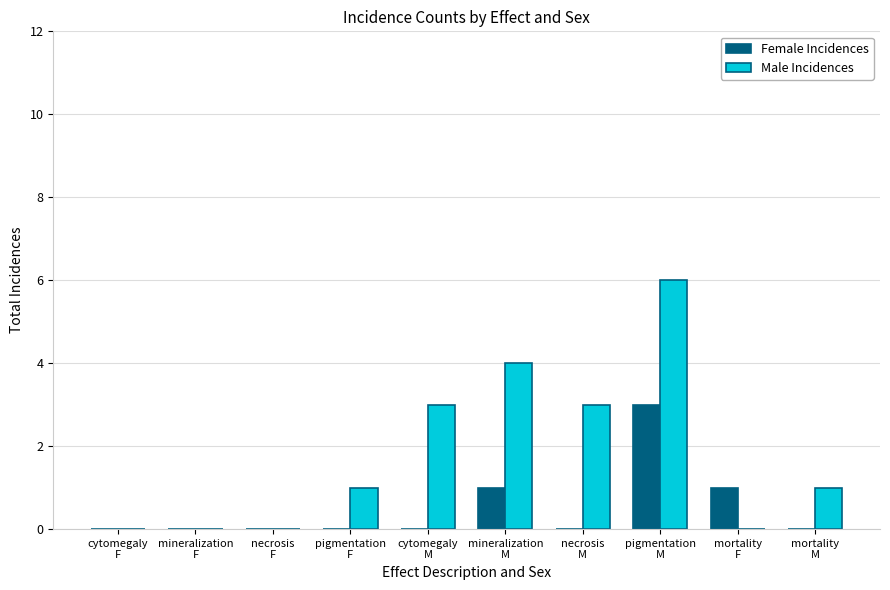

Which series has the widest spread of values?

Male Incidences